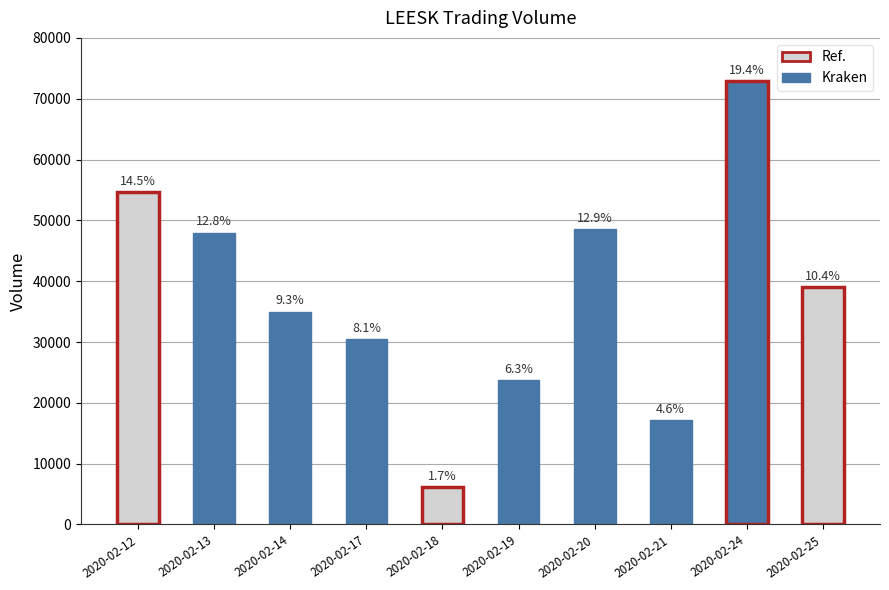

Are the bars horizontal?

No